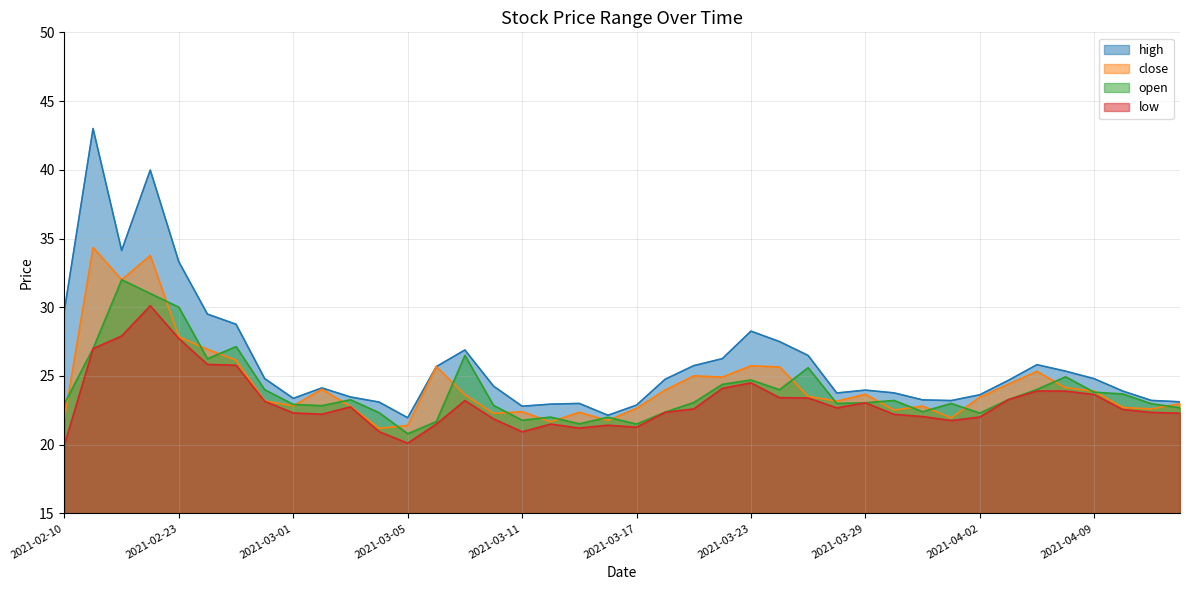

How many distinct data groups are displayed?

4